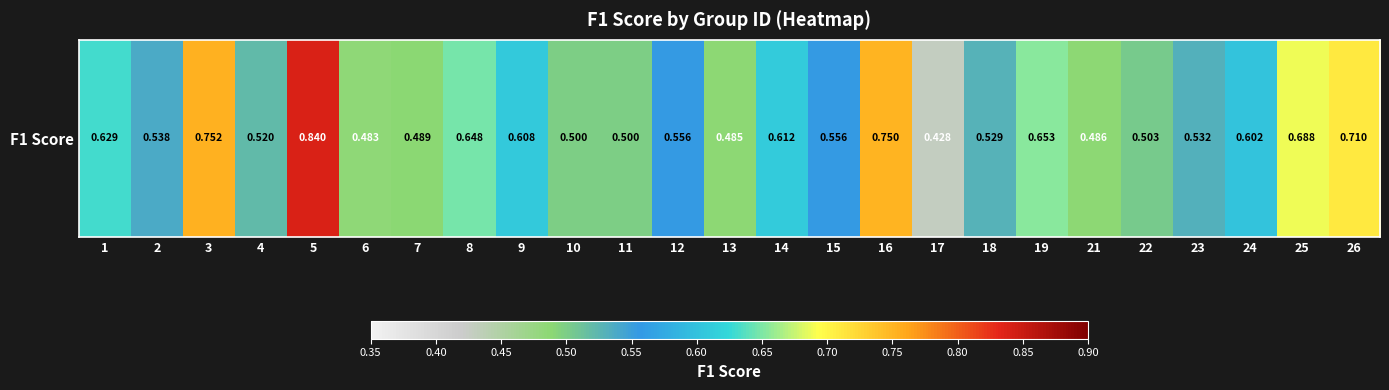

Between 26 and 10, which is larger?

26